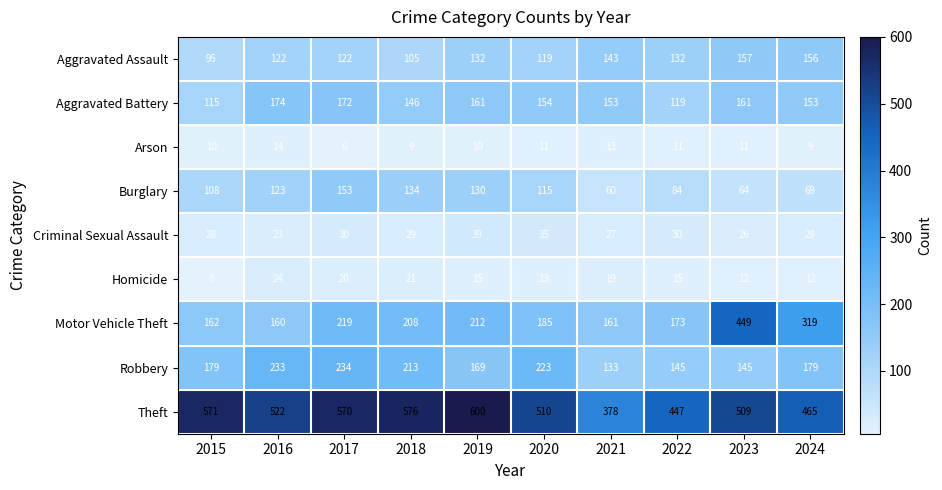

At how many categories does at least one series exceed 363?

10